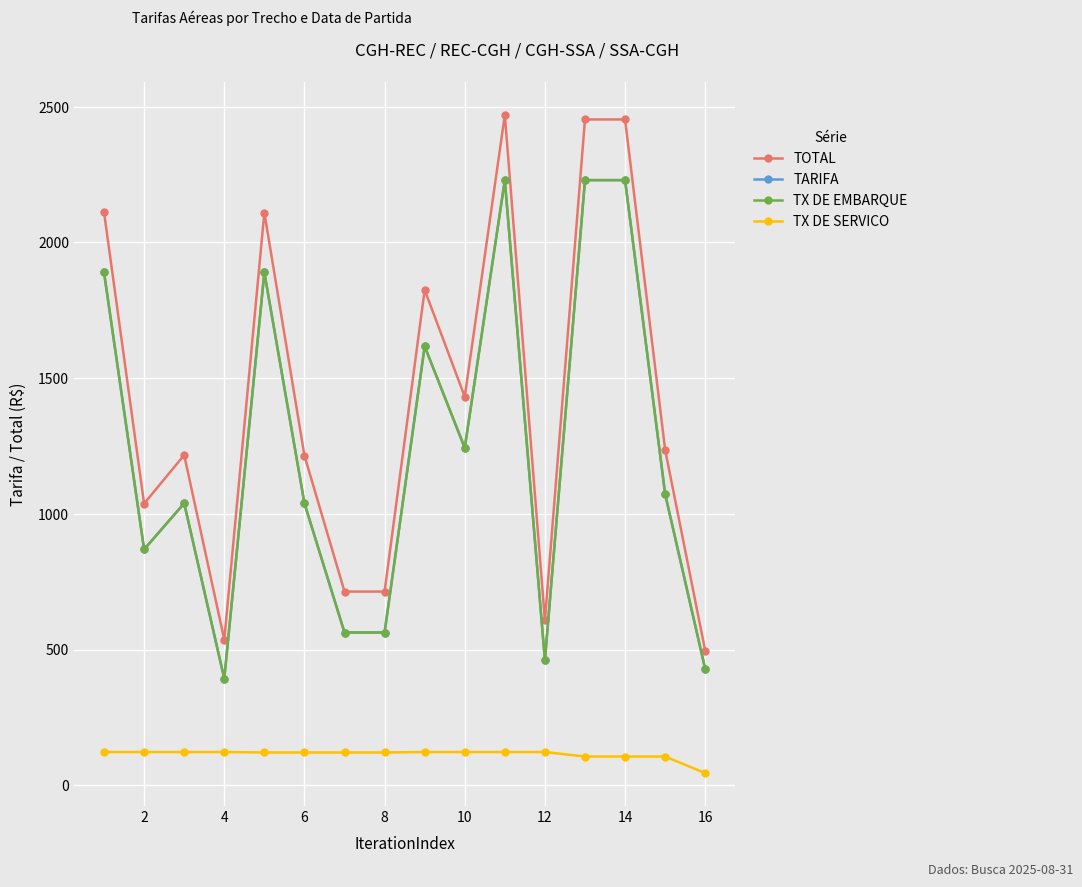

Which series has the largest total across all categories?

TOTAL